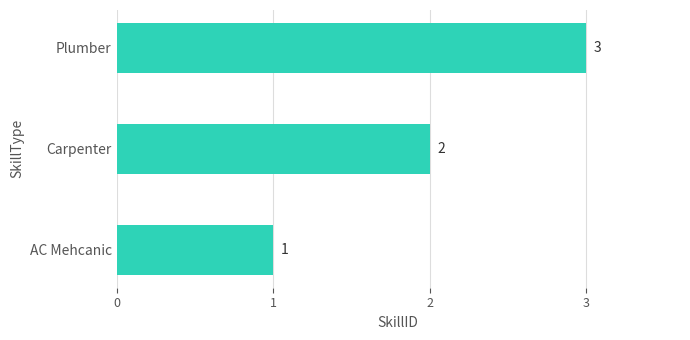

How many bars are there in total?

3